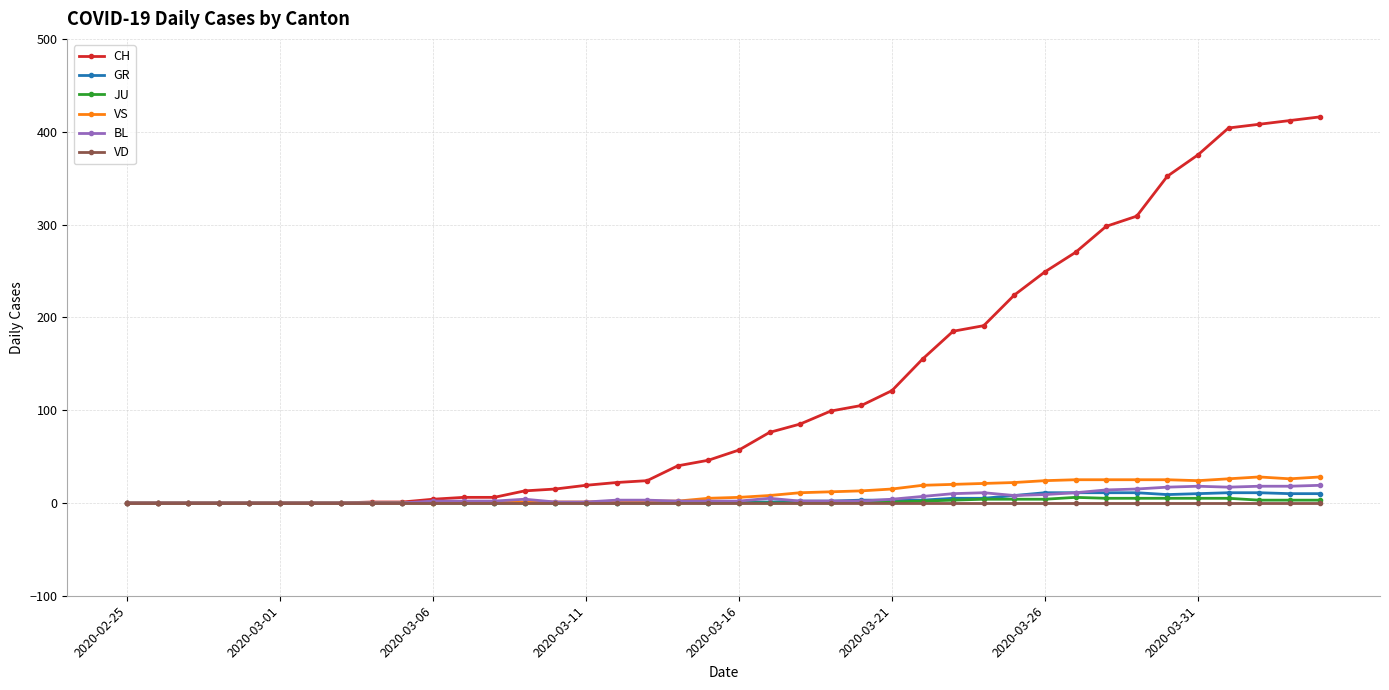

How many values in the JU series exceed 0?

16